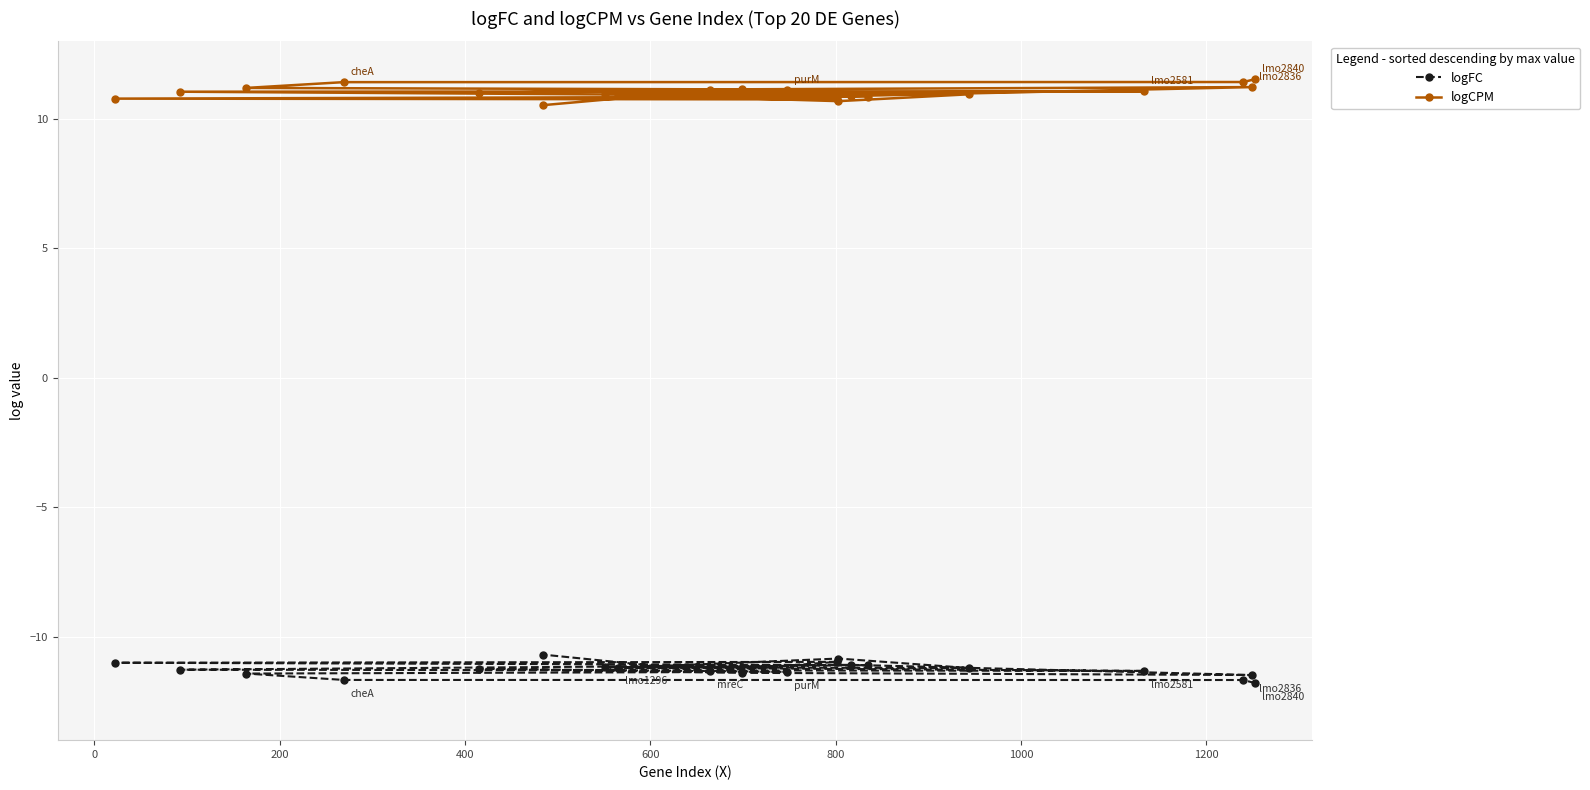

Which series has the largest total across all categories?

logCPM